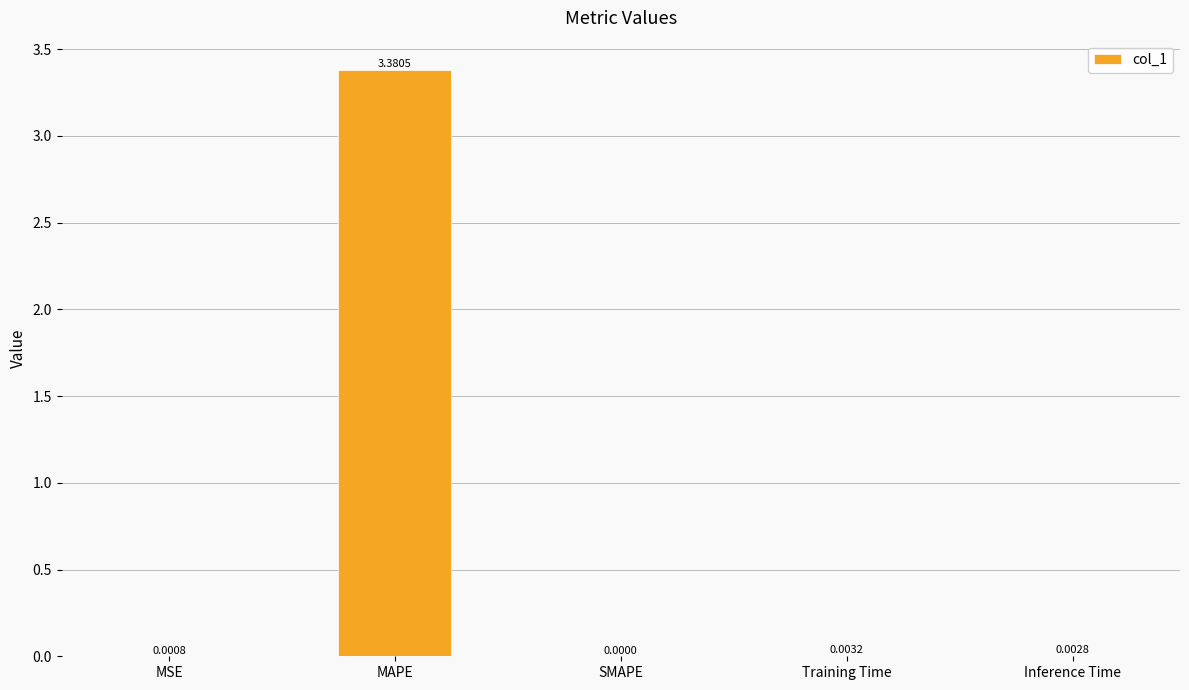

Where is the data nearest to the value 1?

Training Time